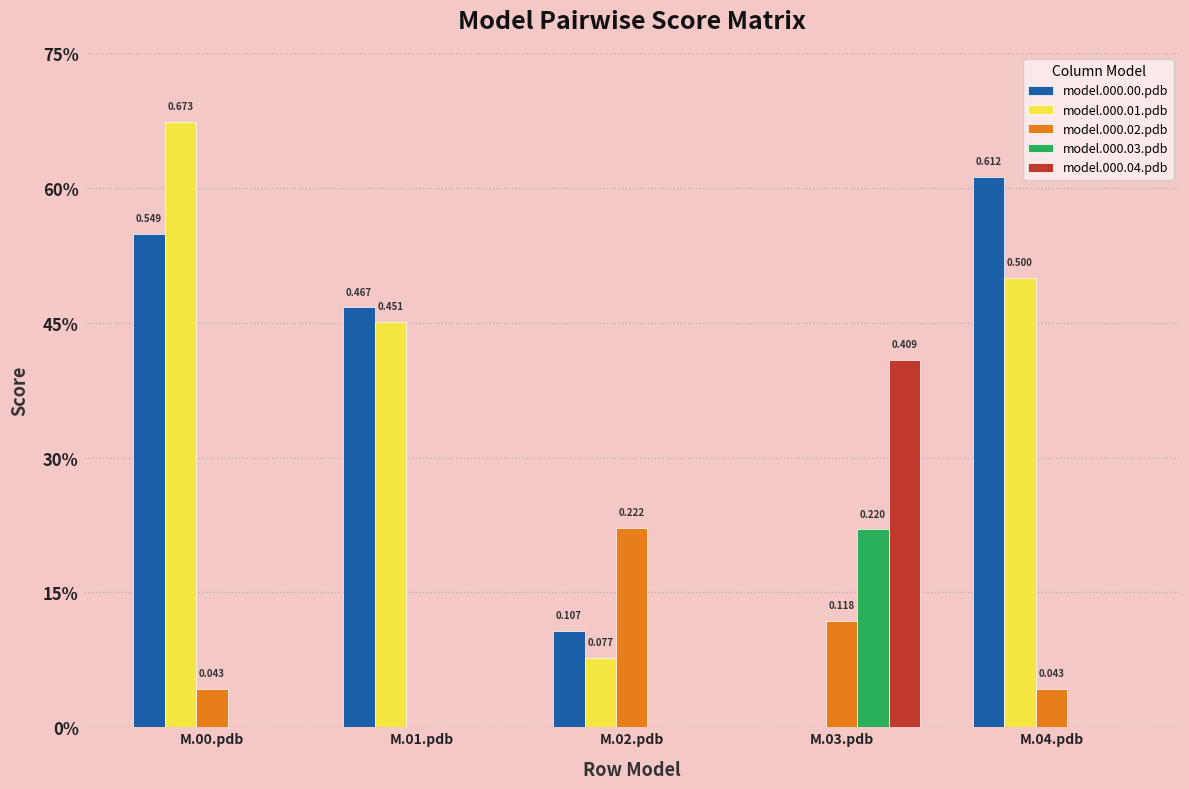

What are all the series names shown in the legend?

model.000.00.pdb, model.000.01.pdb, model.000.02.pdb, model.000.03.pdb, model.000.04.pdb